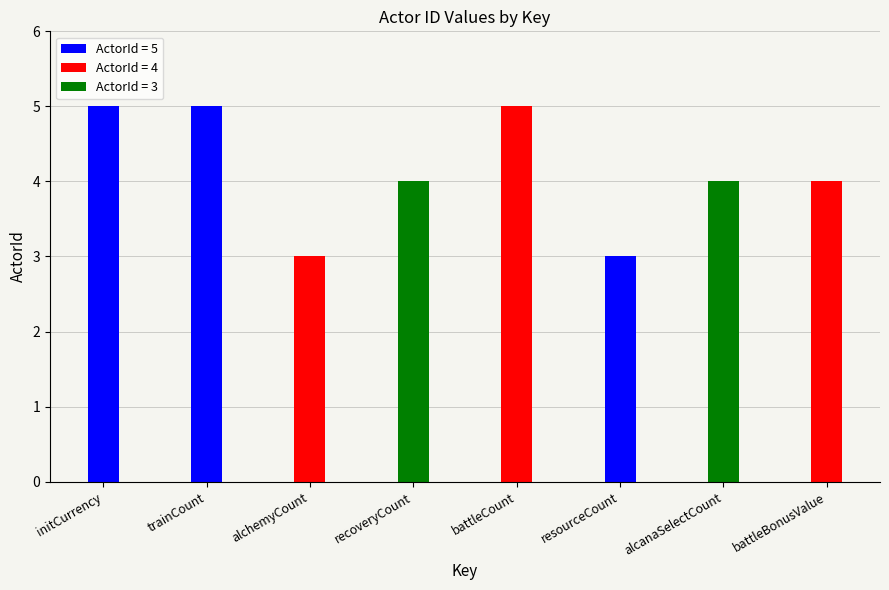

Which category has the lowest value across all series?

alchemyCount